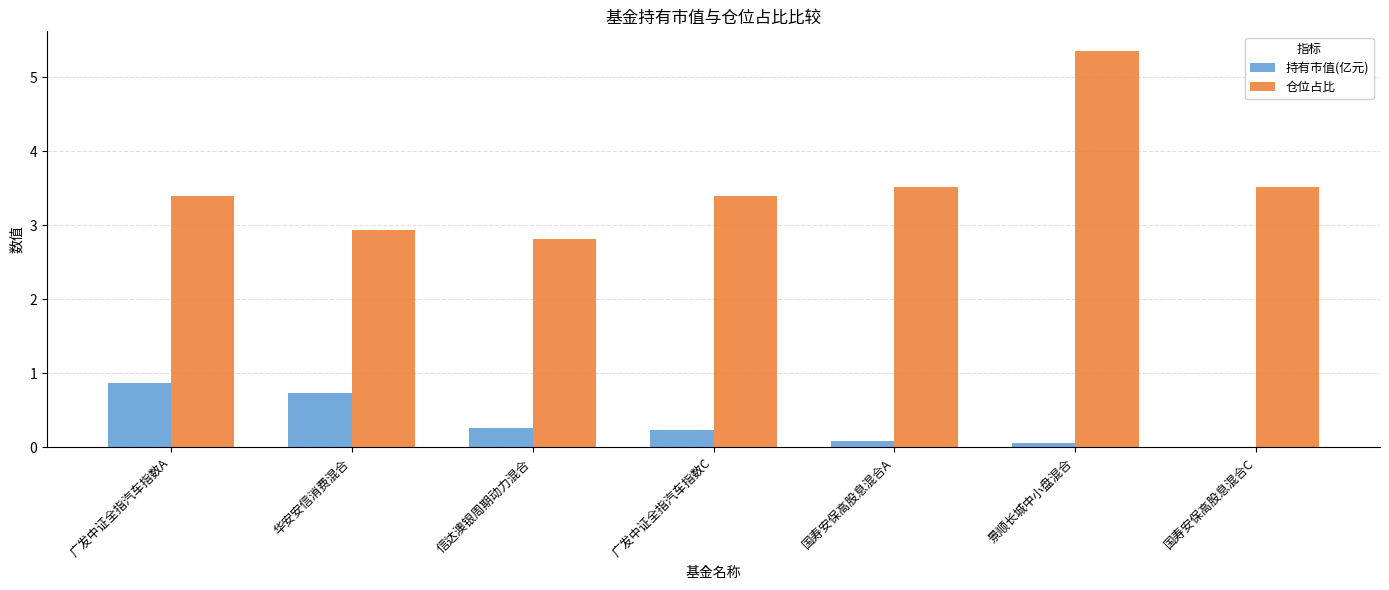

The value of 持有市值(亿元) at 国寿安保高股息混合C is 0.0. True or false?

True